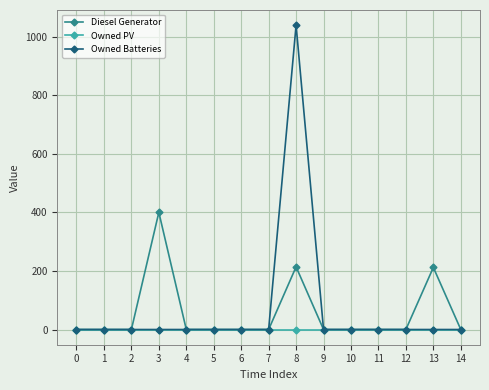

Rank the series by their maximum value, from highest to lowest.

Owned Batteries, Diesel Generator, Owned PV